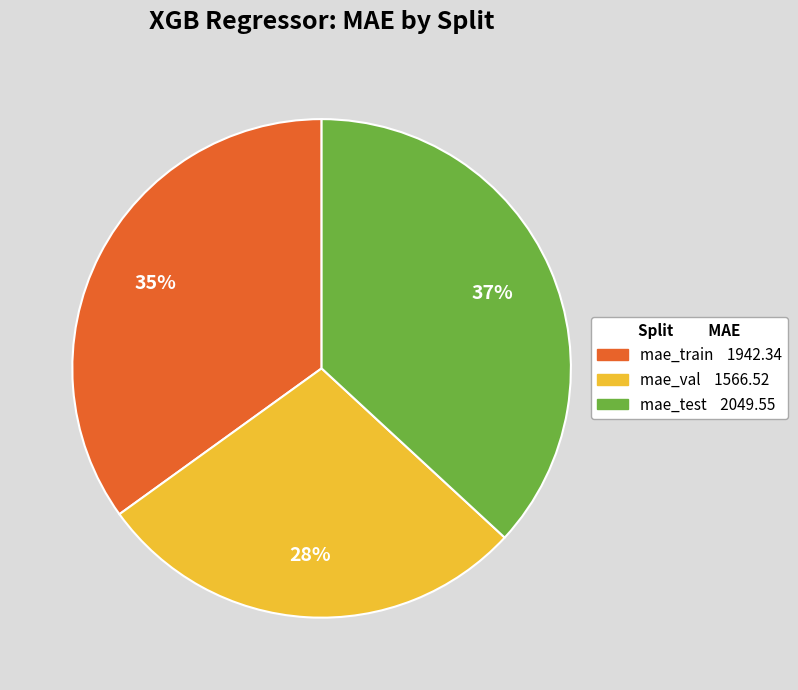

Do mae_test and mae_train together represent more than half of the pie?

Yes